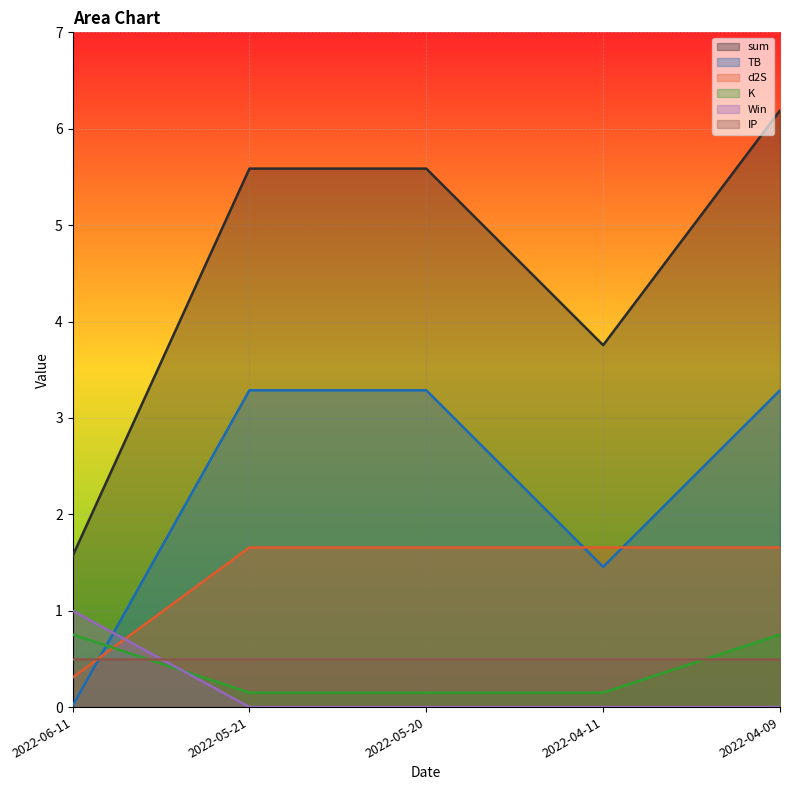

Is it true that TB equals 3.3 at 2022-05-20?

True